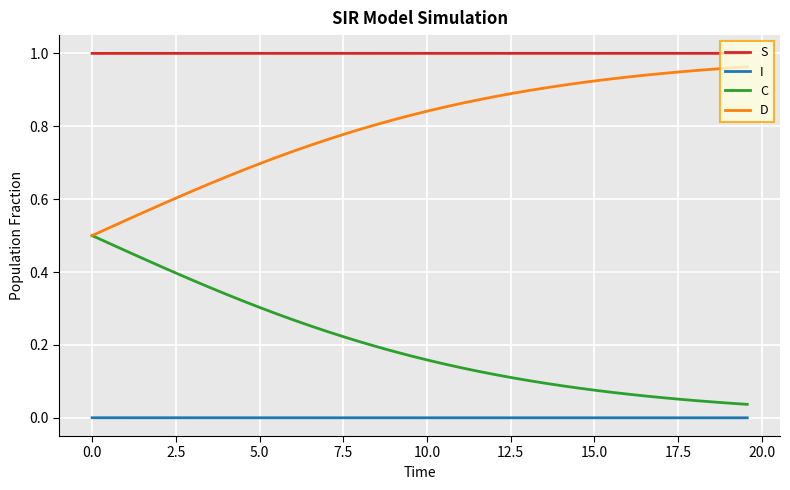

List the series in order of their overall mean, lowest first.

I, C, D, S